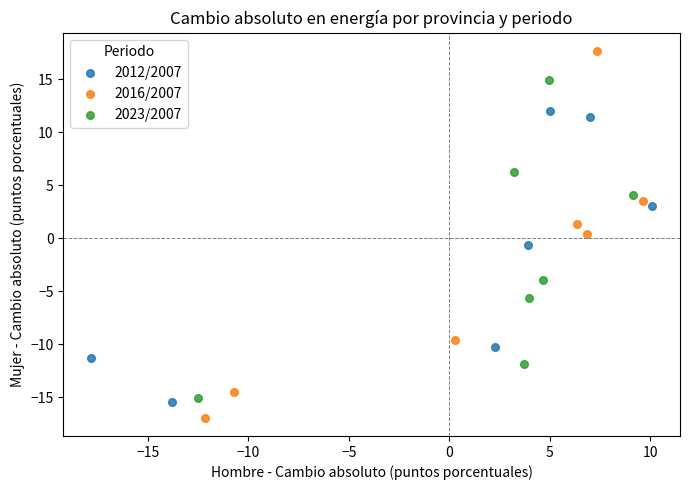

Which series contains the highest Y value?

2016/2007